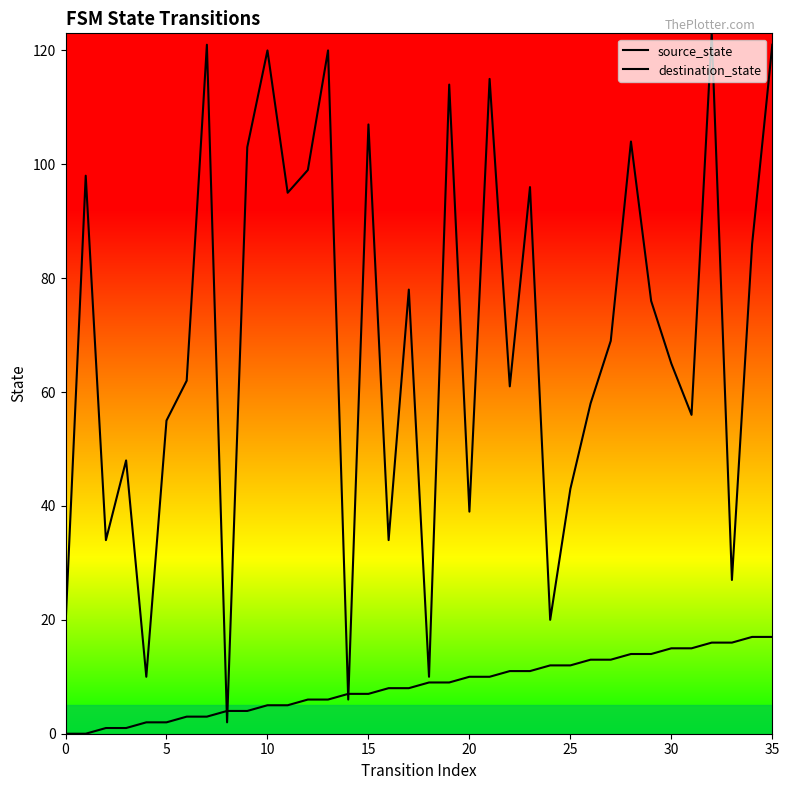

Does the chart display data point markers on the line(s)?

No